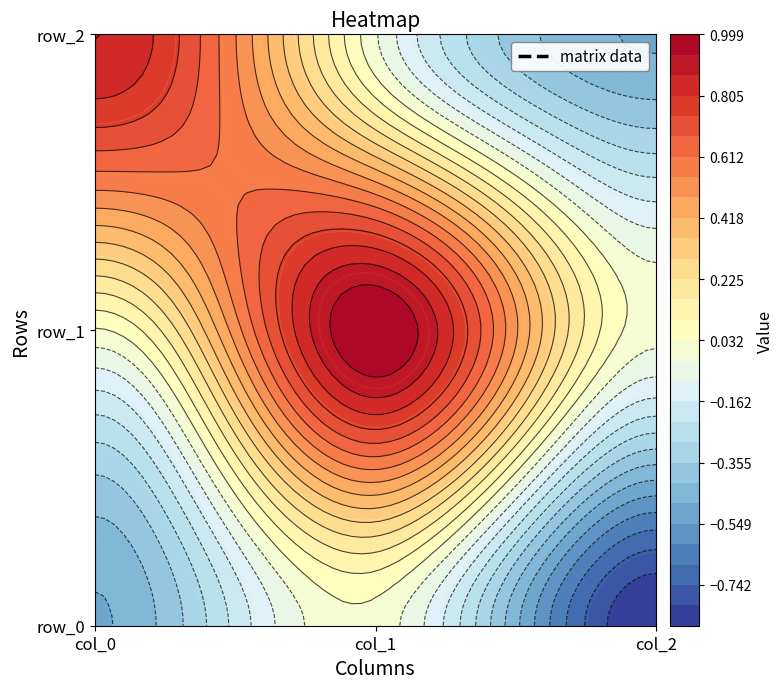

Rank the series by their maximum value, from lowest to highest.

row_0, row_2, row_1